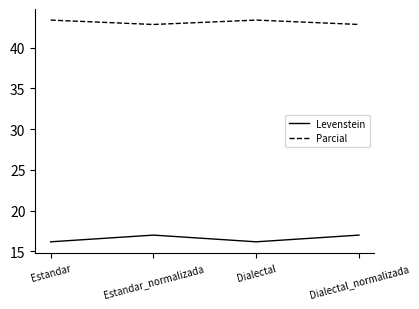

What is the sum of the Parcial values at Dialectal_normalizada and Dialectal?

86.3